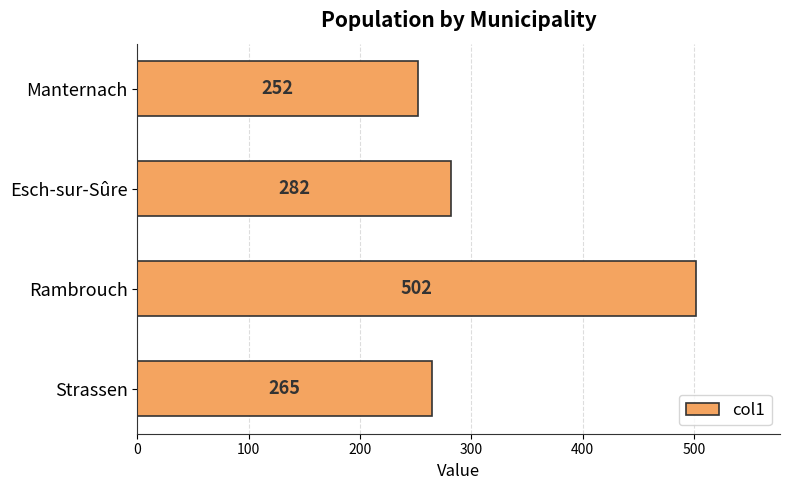

Rank the categories by value from lowest to highest.

Manternach, Strassen, Esch-sur-Sûre, Rambrouch